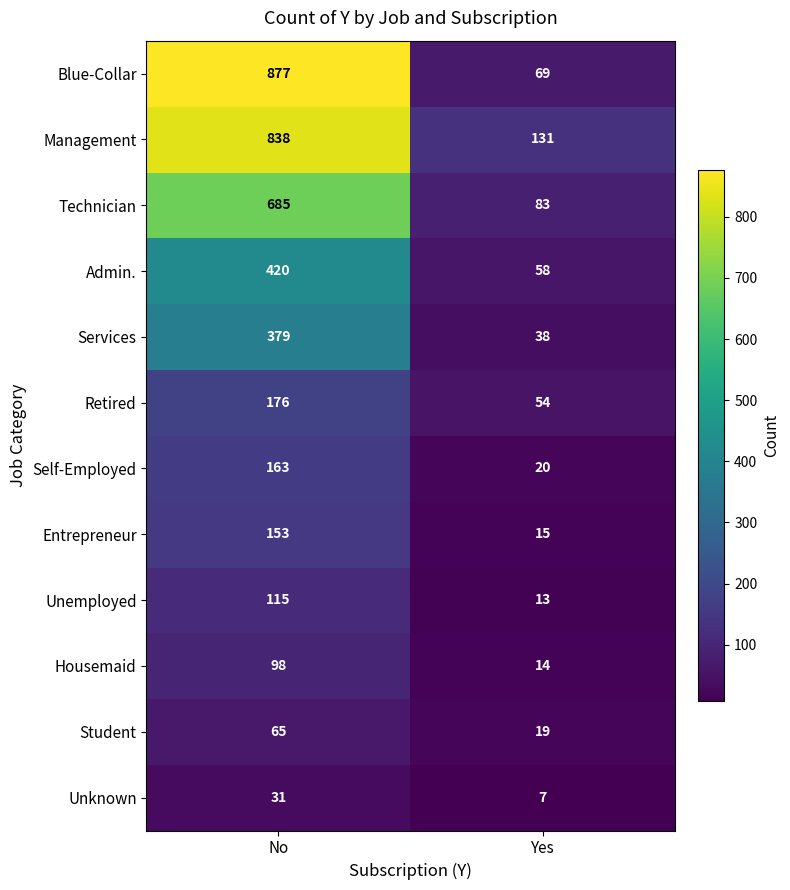

At which label does Self-Employed reach its minimum?

Yes